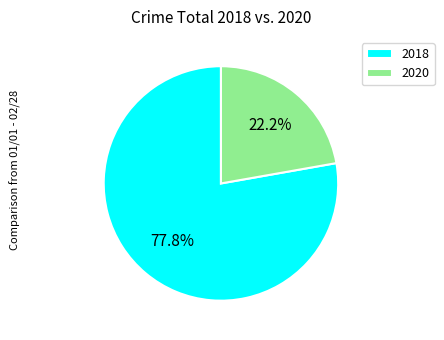

To the nearest percent, what is the difference between the 2018 and 2020 slice percentages?

56%